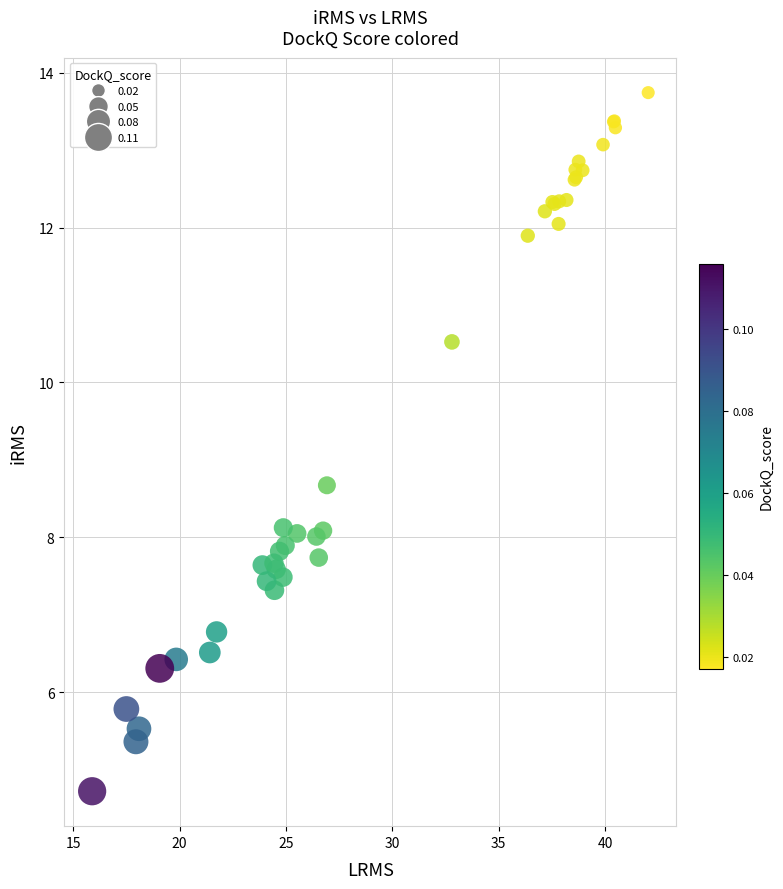

What Y value in the scatter plot is closest to 9?

8.7